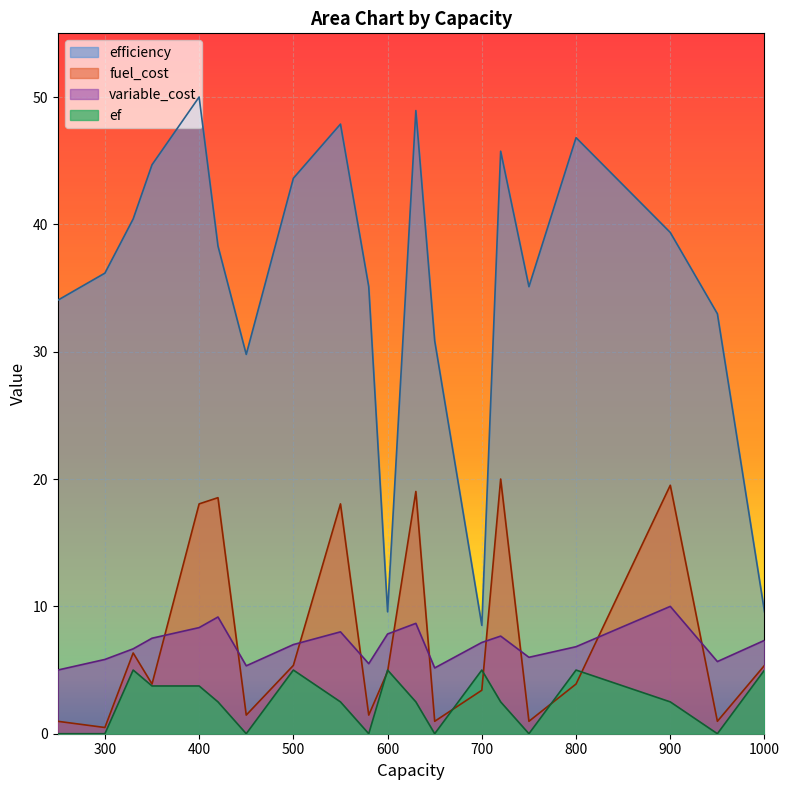

At which category does fuel_cost reach its first local valley?

300